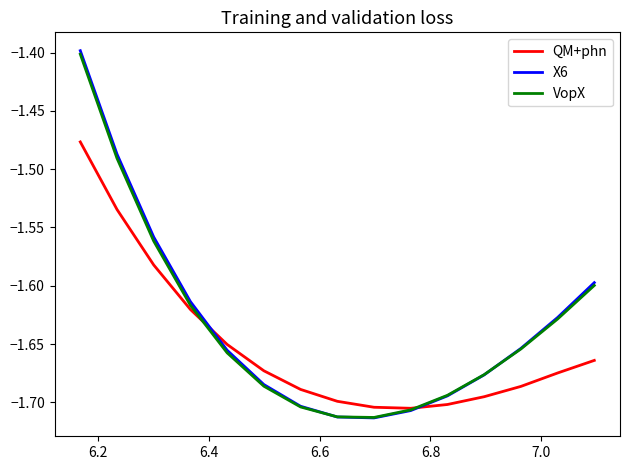

Which series ends up on top after the final intersection of VopX and QM+phn?

VopX